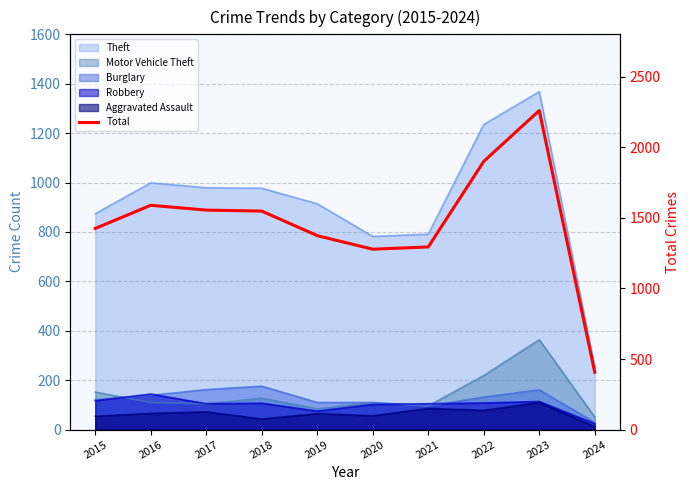

At which label does the data first exceed 1548?

2016